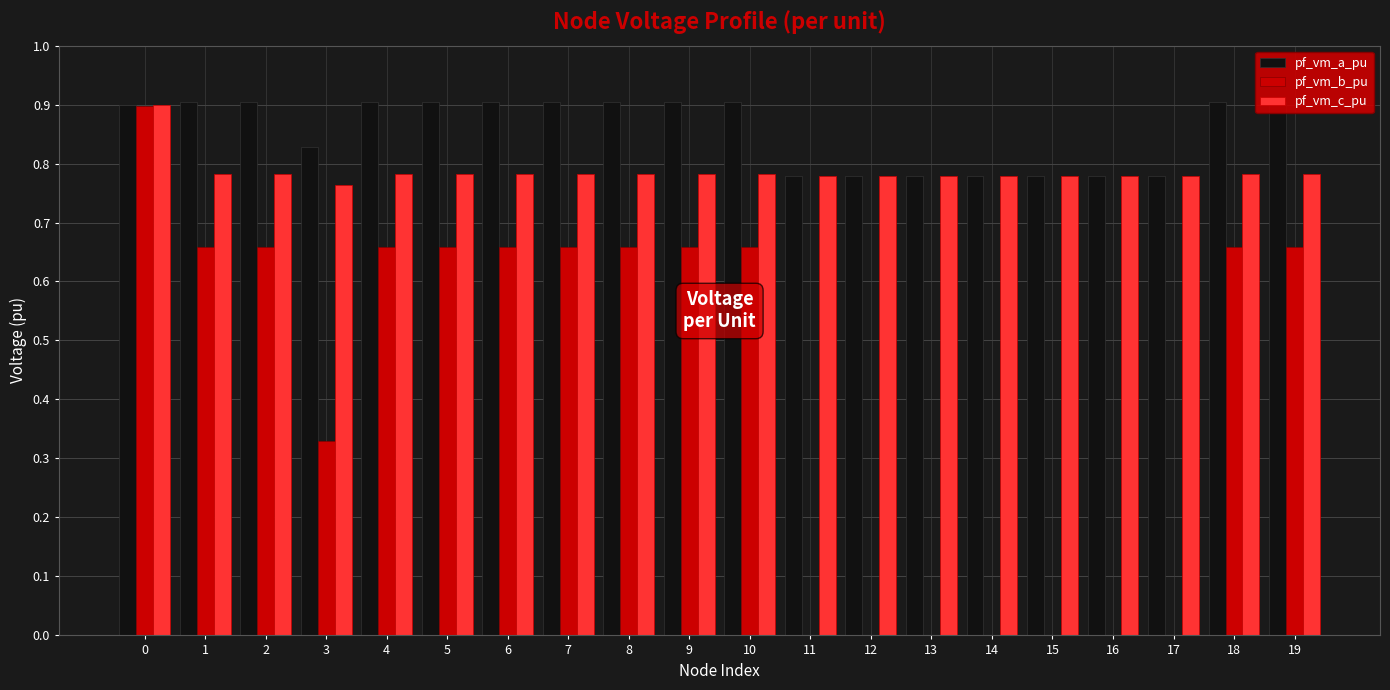

What is the greatest value displayed?

0.9